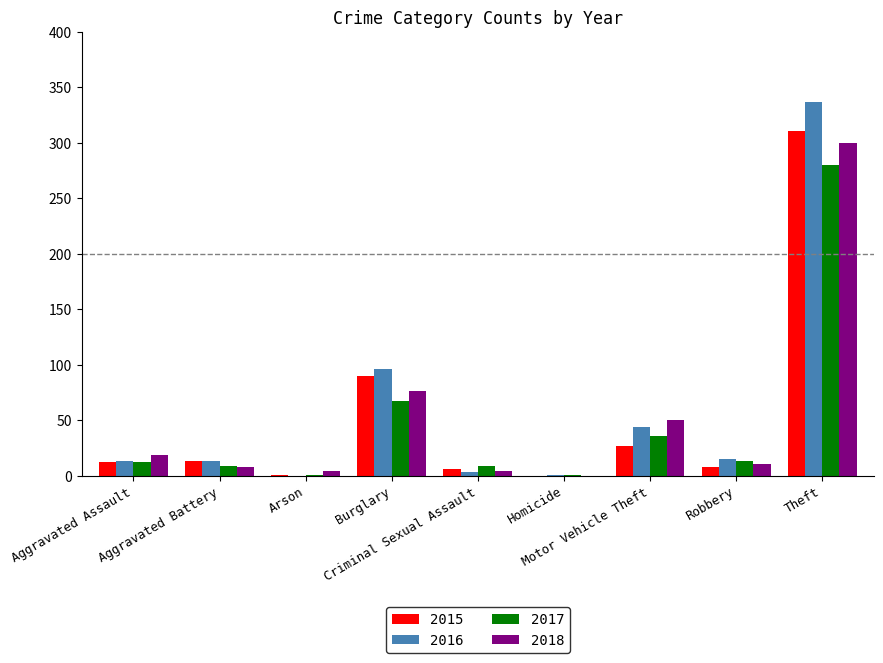

The 2016 series shows 62 at Motor Vehicle Theft. True or false?

False